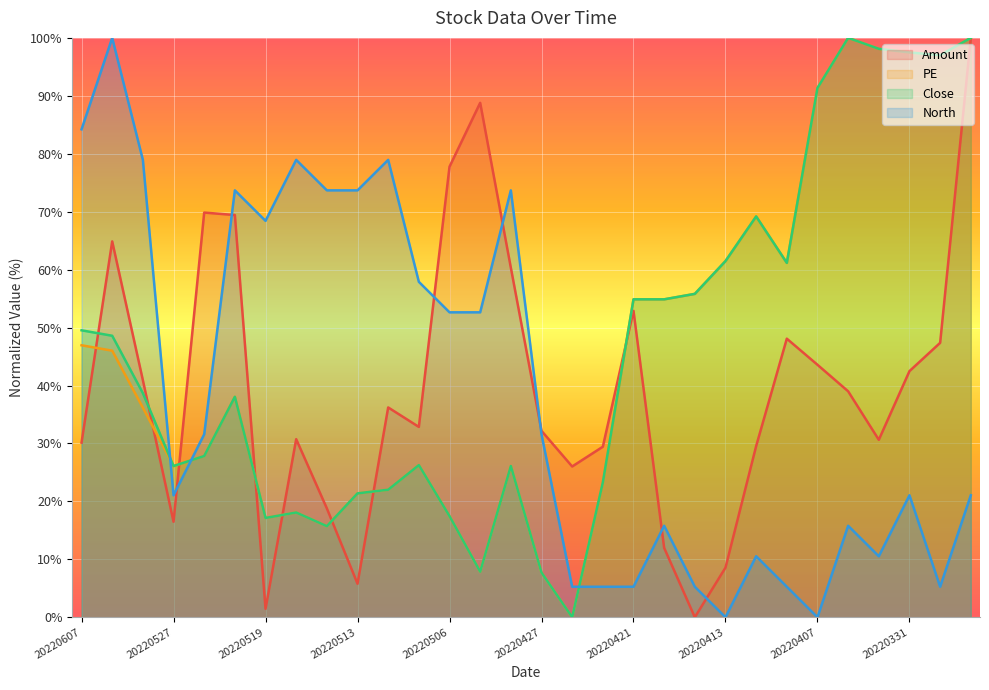

What is the value of the Close point at the 28th from the left?

97.5